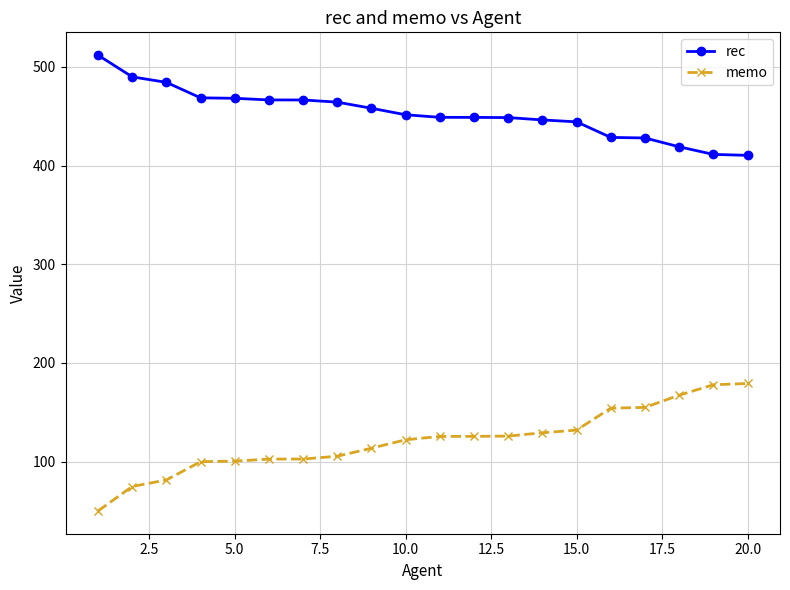

True or false: memo and rec intersect in this chart.

False